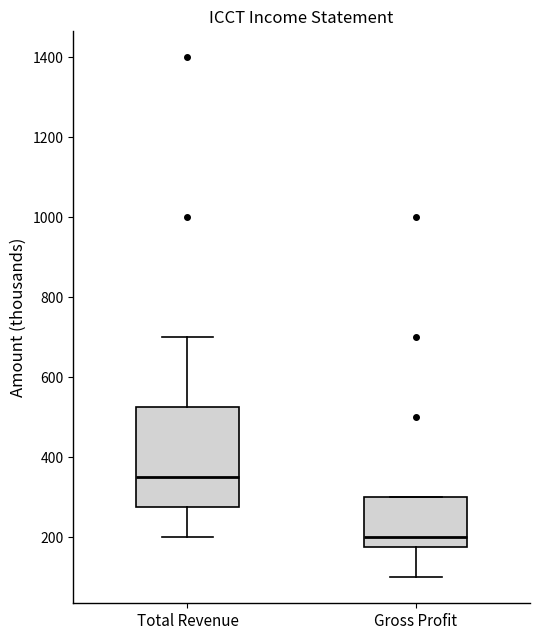

Reading left to right, read every box against the y-axis: the position of its median line, the range the box covers, and the ends of its whiskers. The values are not printed on the chart, so give them approximately, as read against the axis.

Total Revenue: median 360, box 280 to 520, whiskers 200 to 700
Gross Profit: median 200, box 180 to 300, whiskers 100 to 300